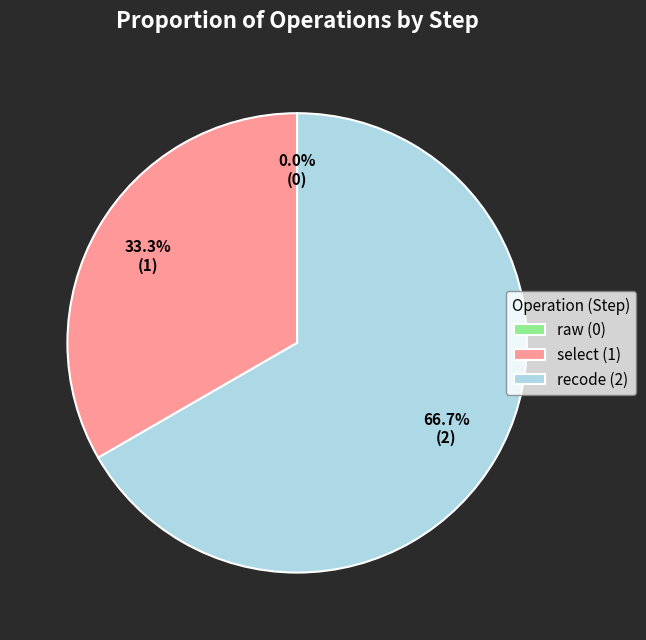

What is the largest slice in the pie chart?

recode